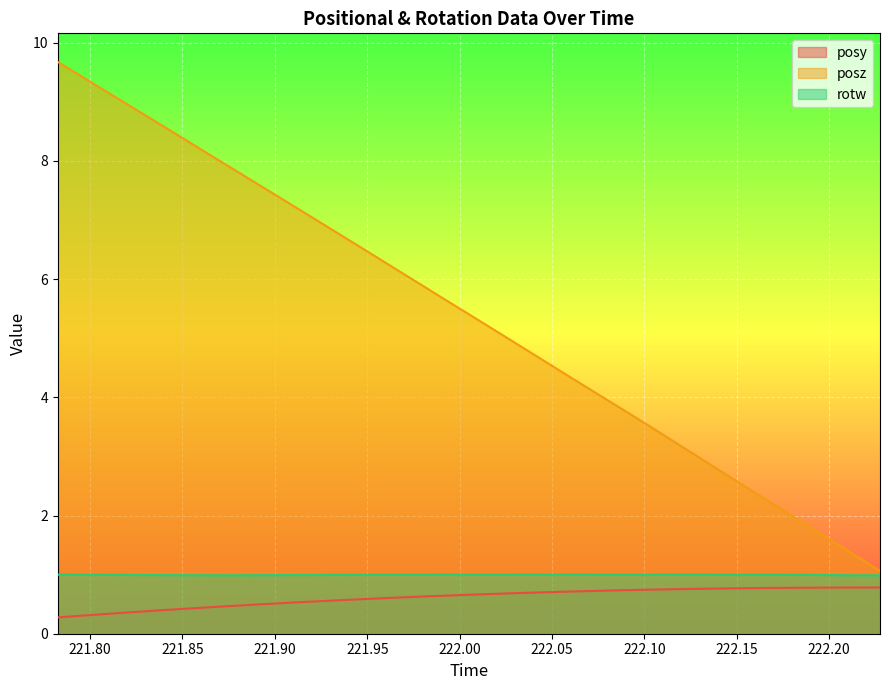

At how many categories does at least one series exceed 5?

18